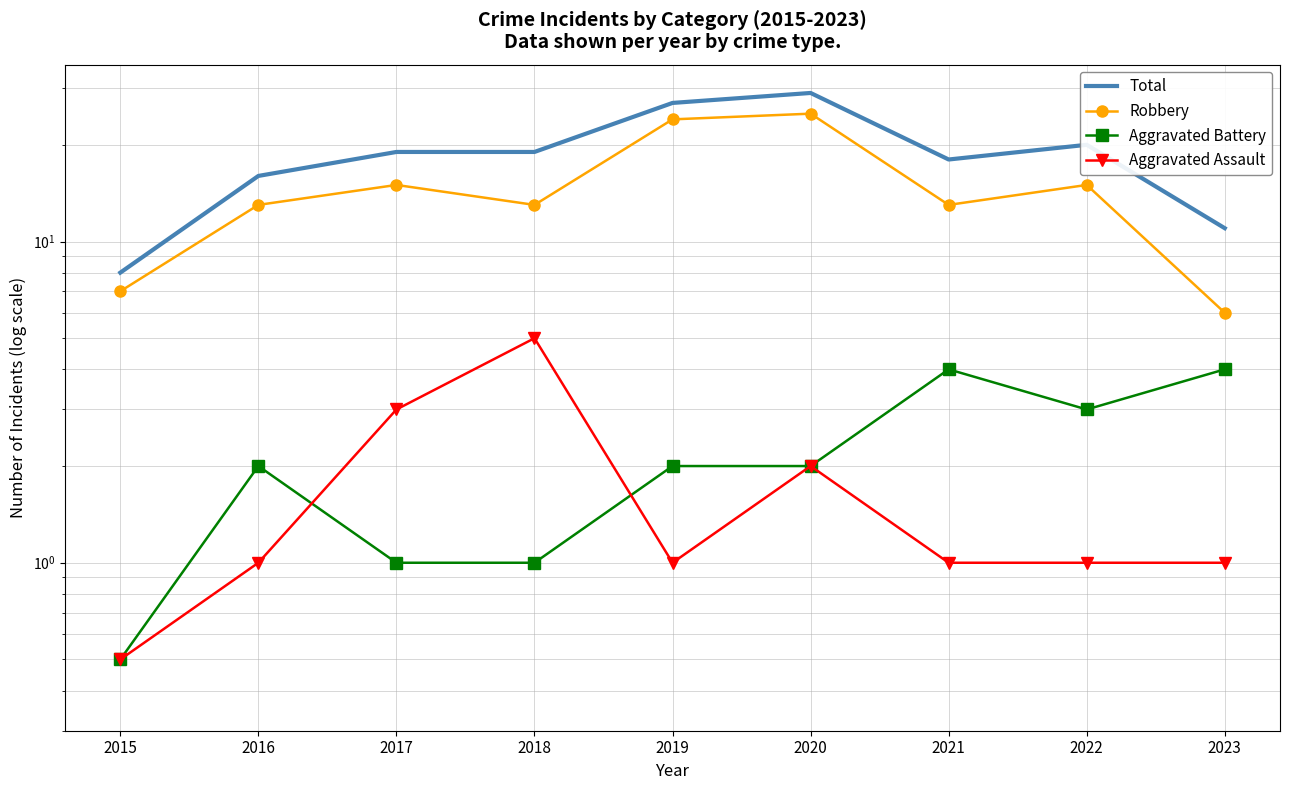

True or false: Robbery and Aggravated Assault cross at least once.

False